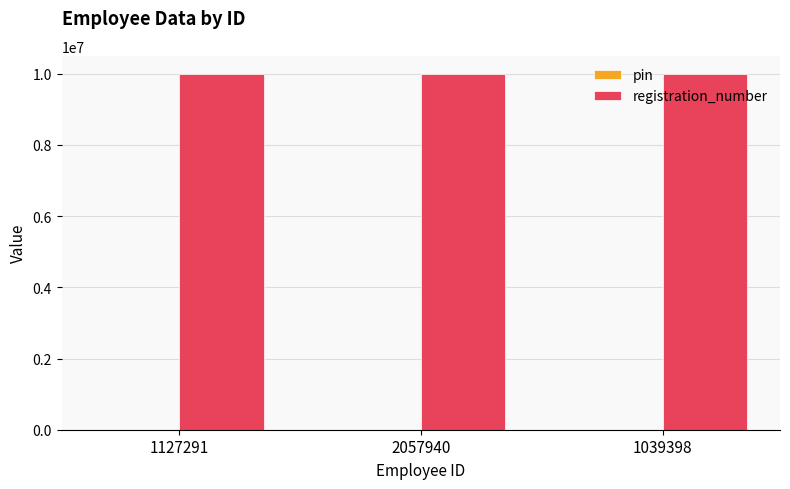

Are the bars horizontal?

No